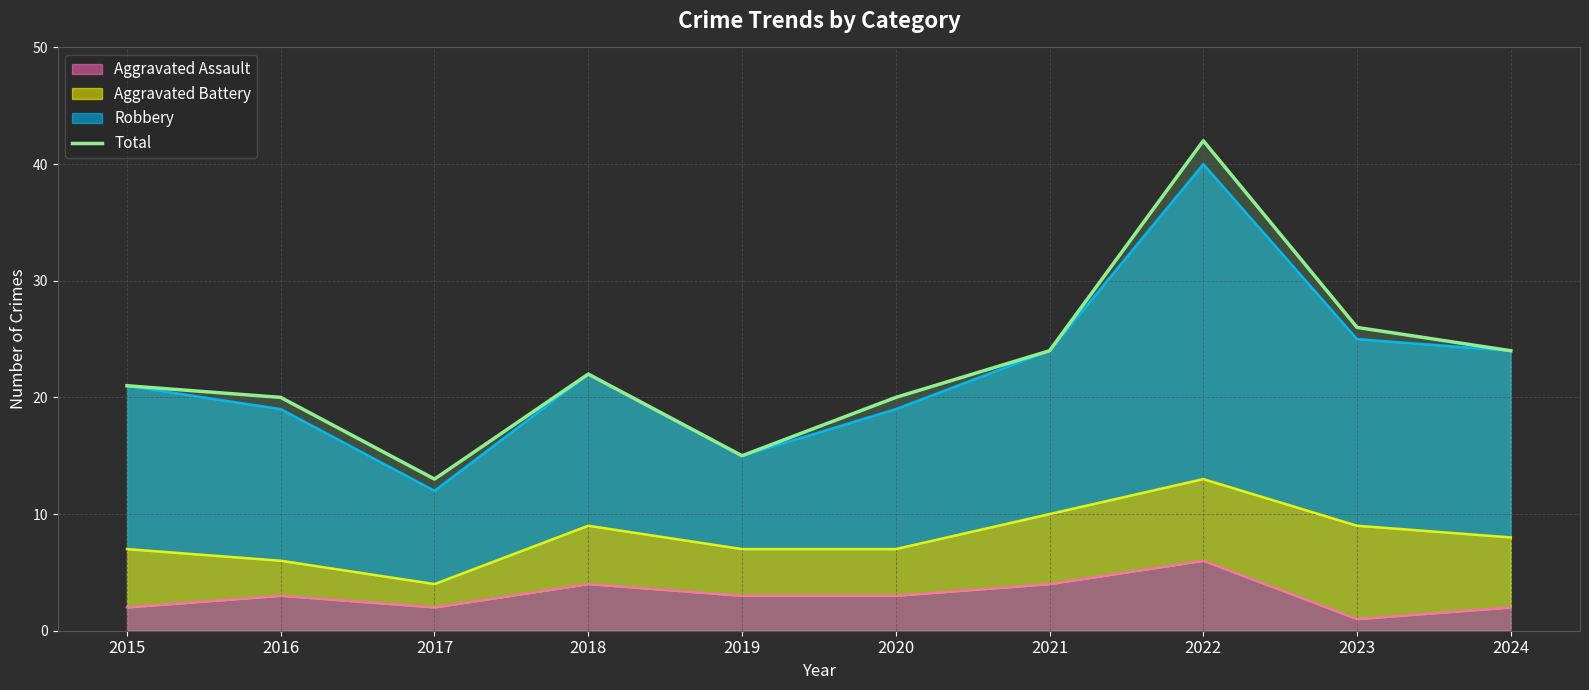

Reading left to right, transcribe all the data shown in this chart.

2015=21	2016=20	2017=13	2018=22	2019=15	2020=20	2021=24	2022=42	2023=26	2024=24